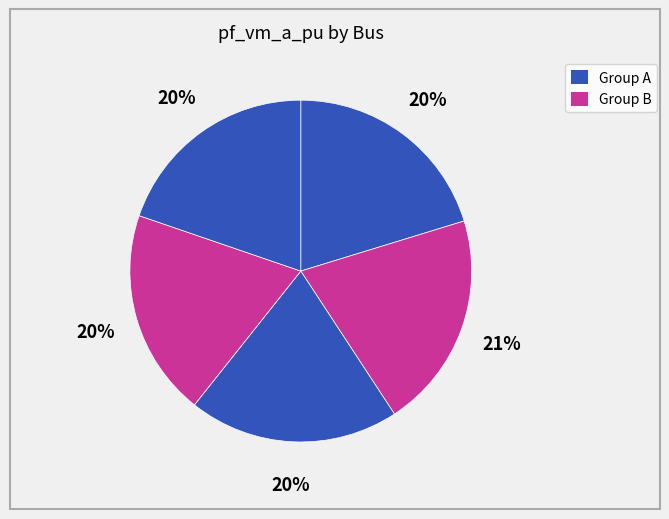

How many slices are in this pie chart?

5